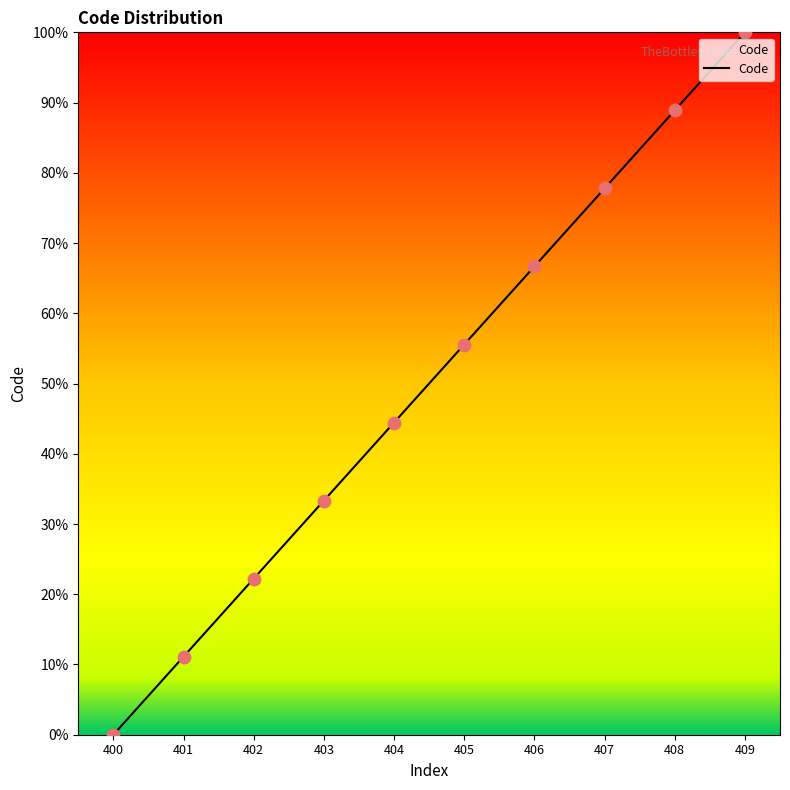

Between 401 and 404, which is larger?

404